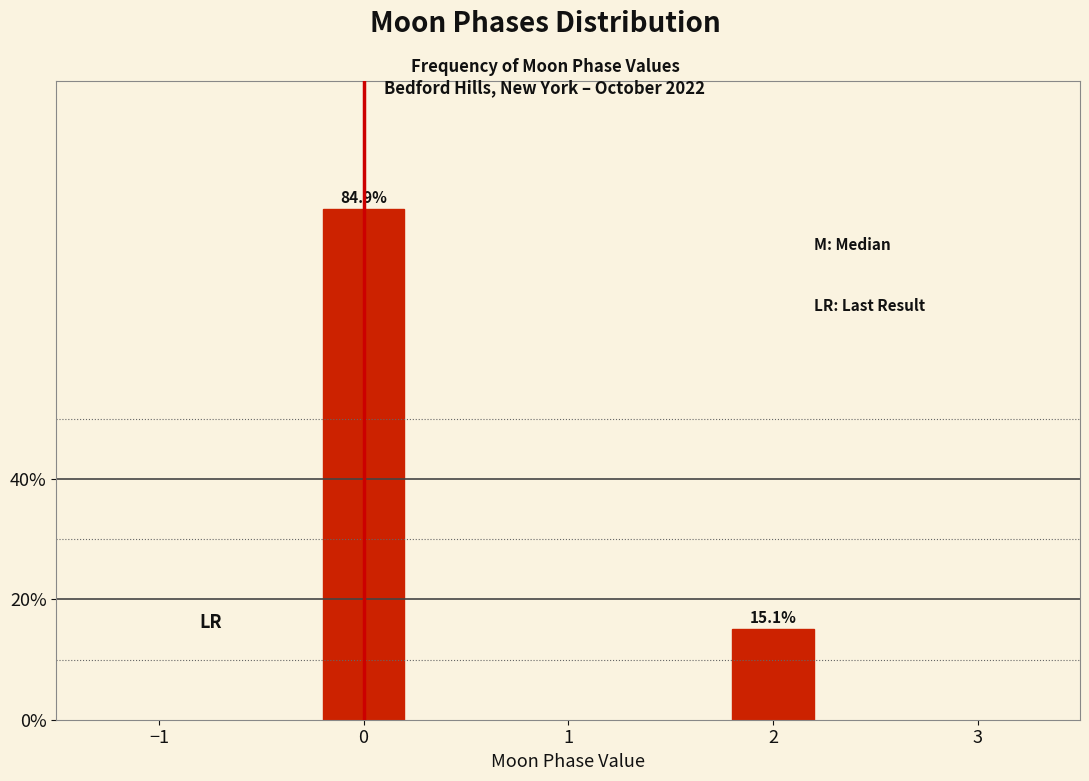

Reading left to right, list all the values displayed in this chart.

84.9	15.1